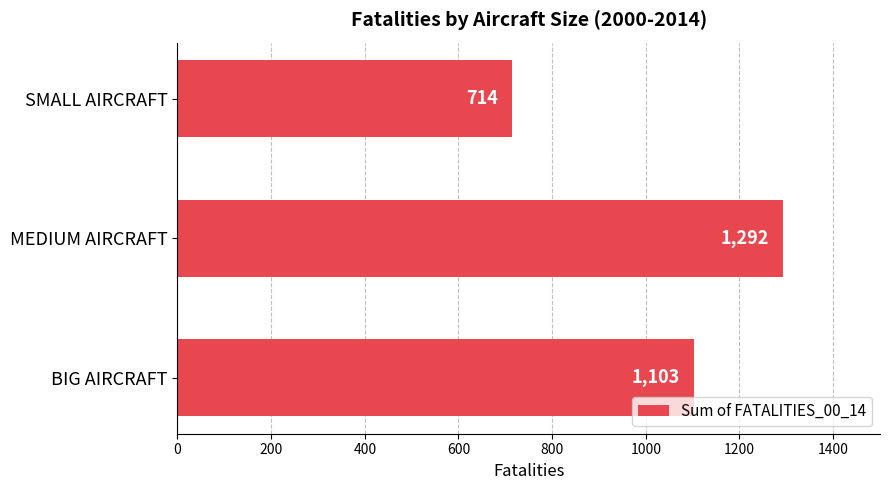

What is the ratio of the value at SMALL AIRCRAFT to the value at BIG AIRCRAFT?

0.6